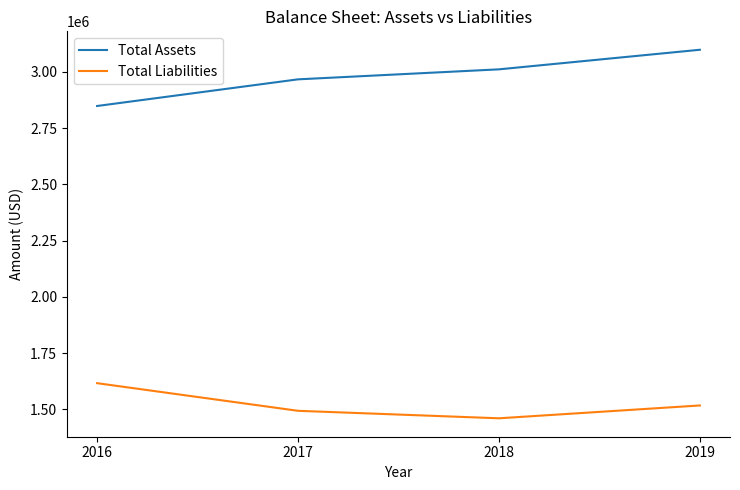

Reading right to left, transcribe all the data shown in this chart.

Total Assets: 2019=3097701	2018=3010713	2017=2966275	2016=2847892
Total Liabilities: 2019=1517477	2018=1460456	2017=1493702	2016=1616481